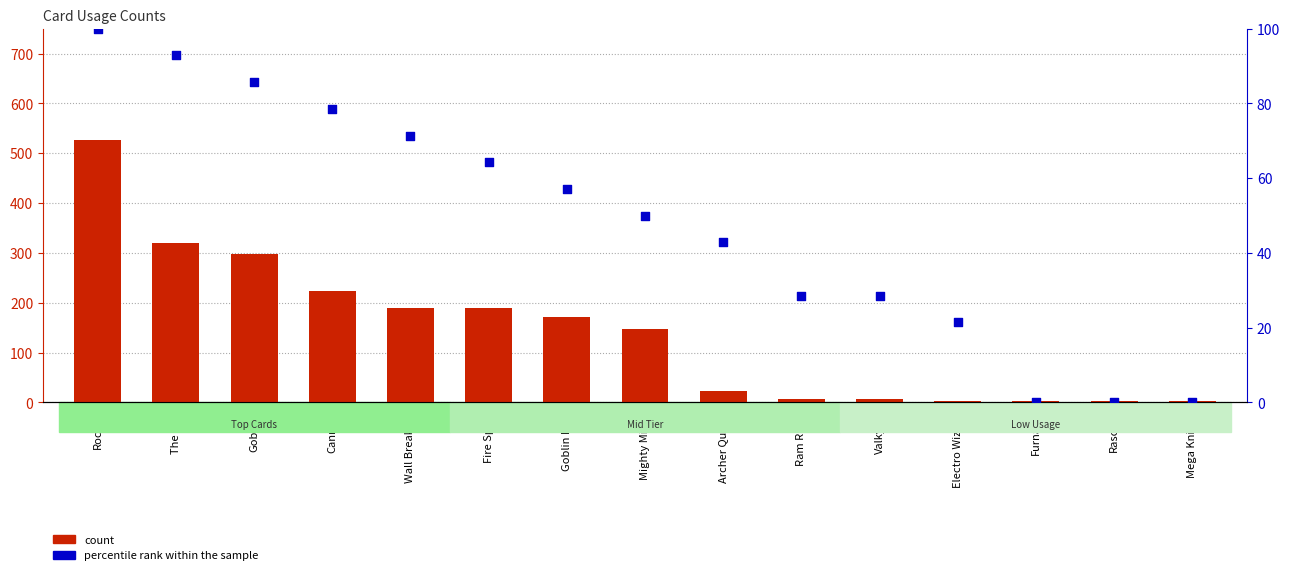

At how many categories does at least one series exceed 403?

1